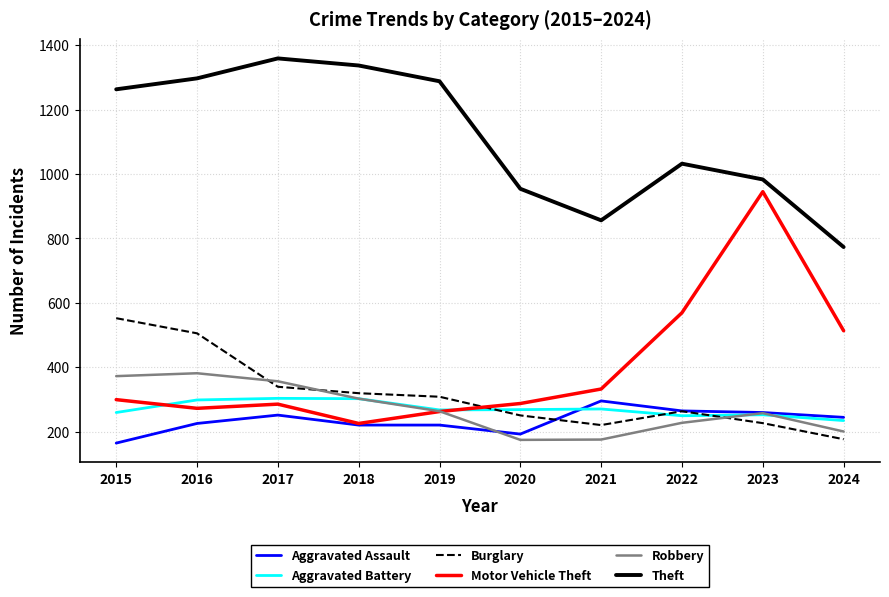

What is the approximate value of Motor Vehicle Theft at 2023?

945